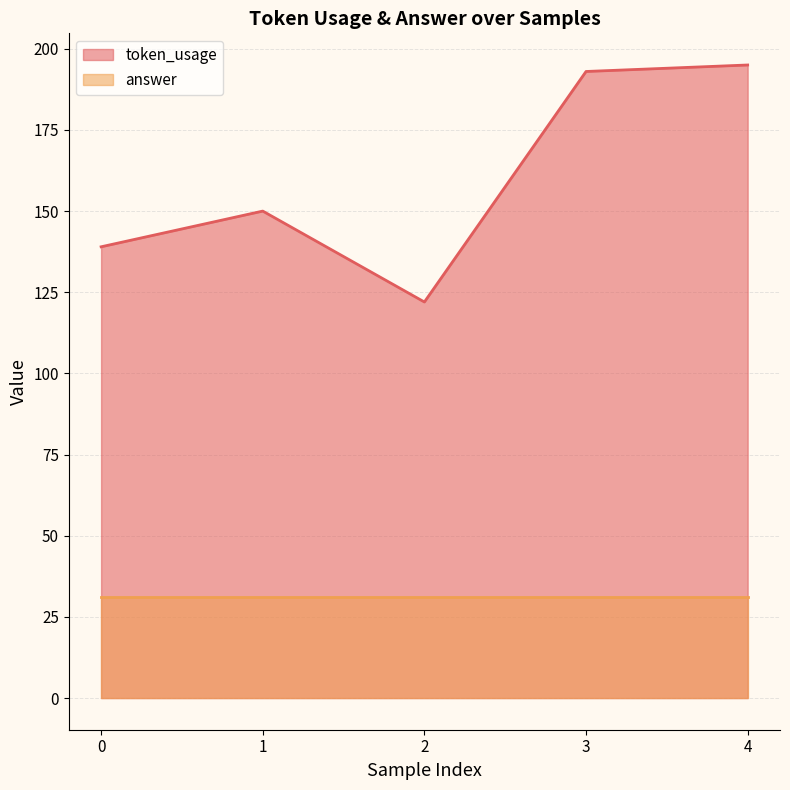

List the labels in order of value, largest first.

4, 3, 1, 0, 2